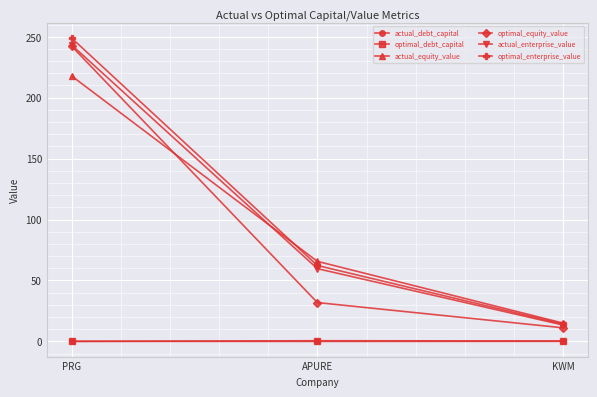

At which category does the chart reach its peak across all series?

PRG